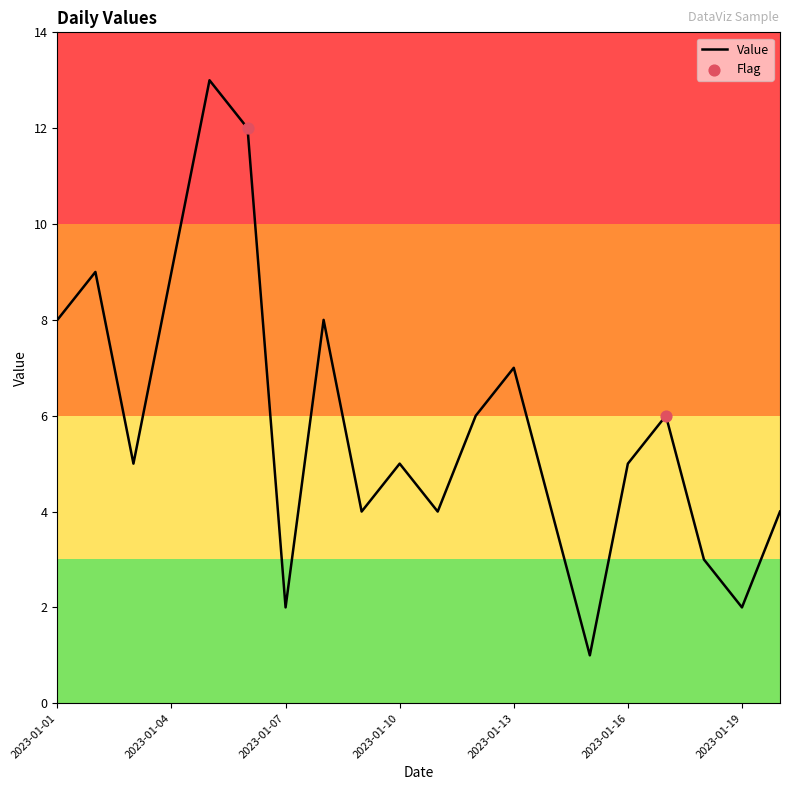

What is the difference between the maximum and minimum values?

12